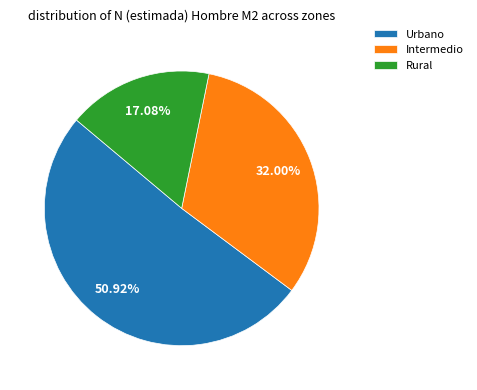

To the nearest percent, what percentage of the pie is Urbano?

51%